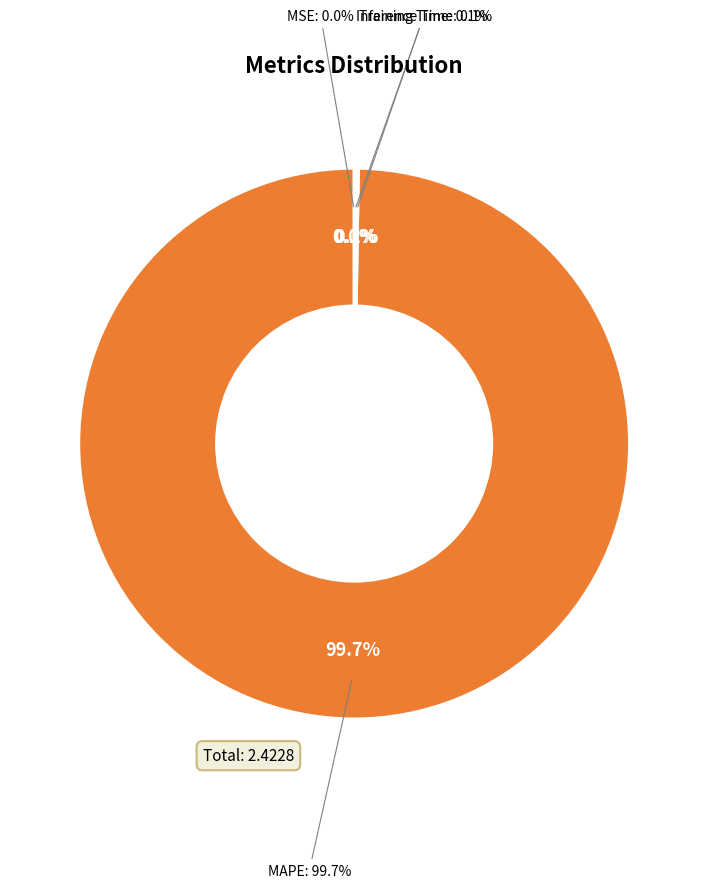

How many segments does this pie chart have?

4